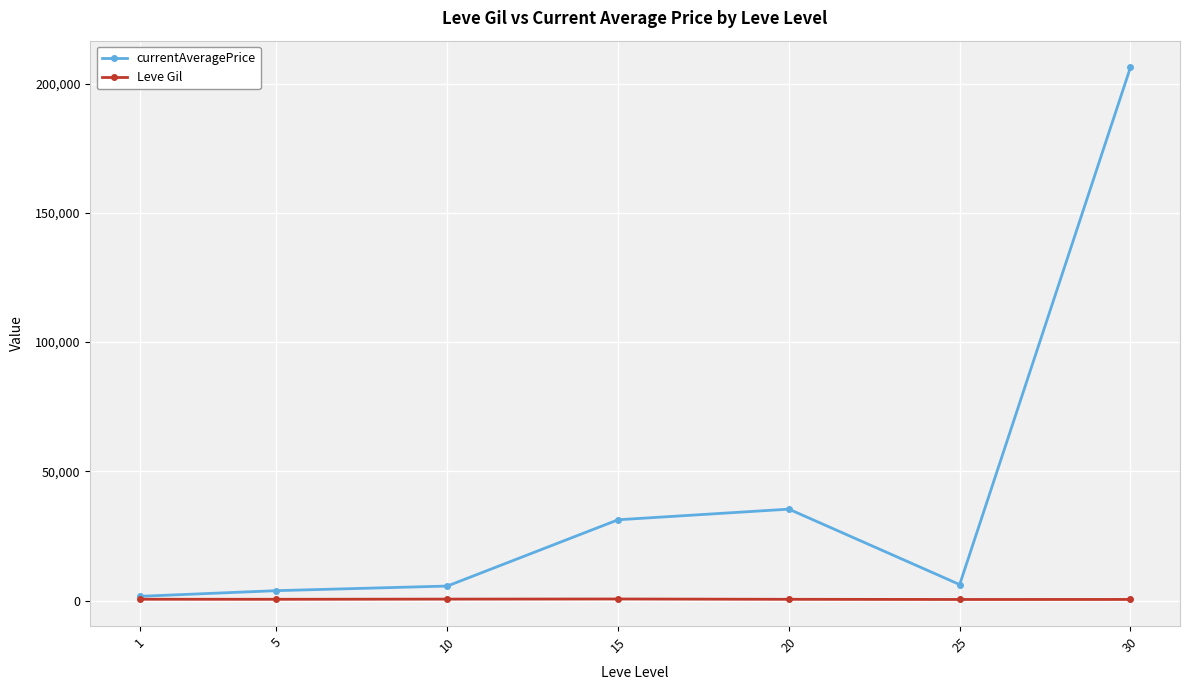

What is the average value of the Leve Gil series?

516.6